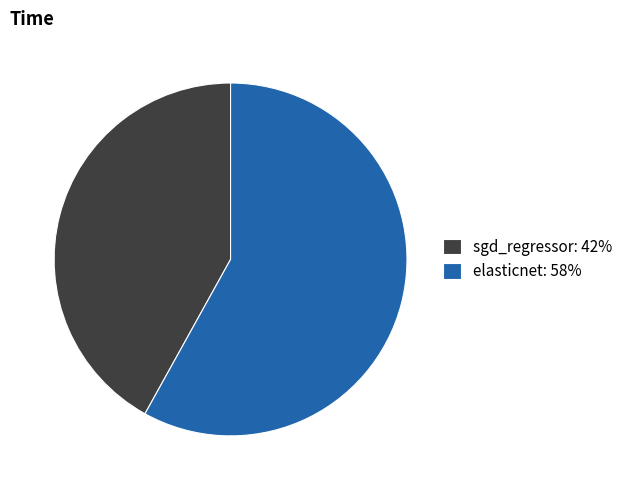

Which has a higher value, elasticnet or sgd_regressor?

elasticnet